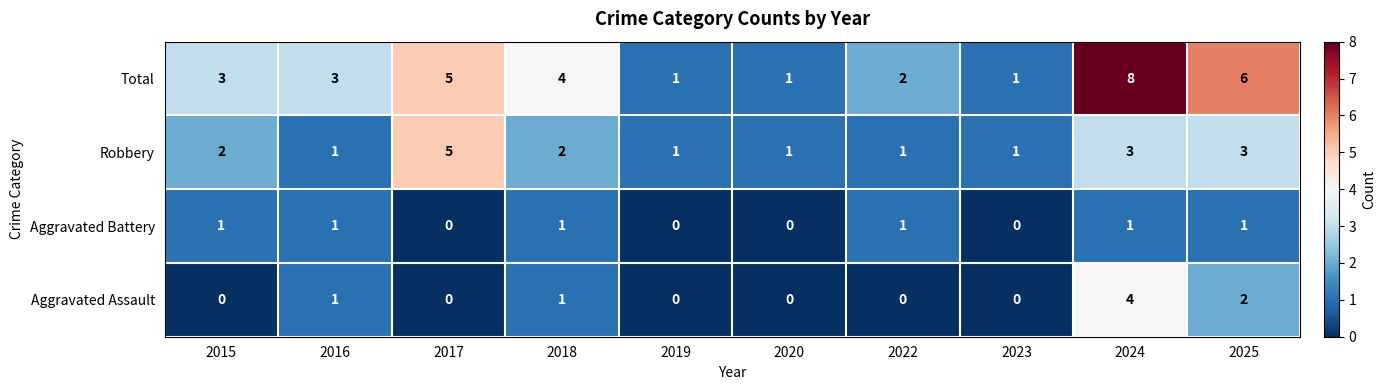

What is the sum of the Aggravated Assault values at 2017 and 2024?

4